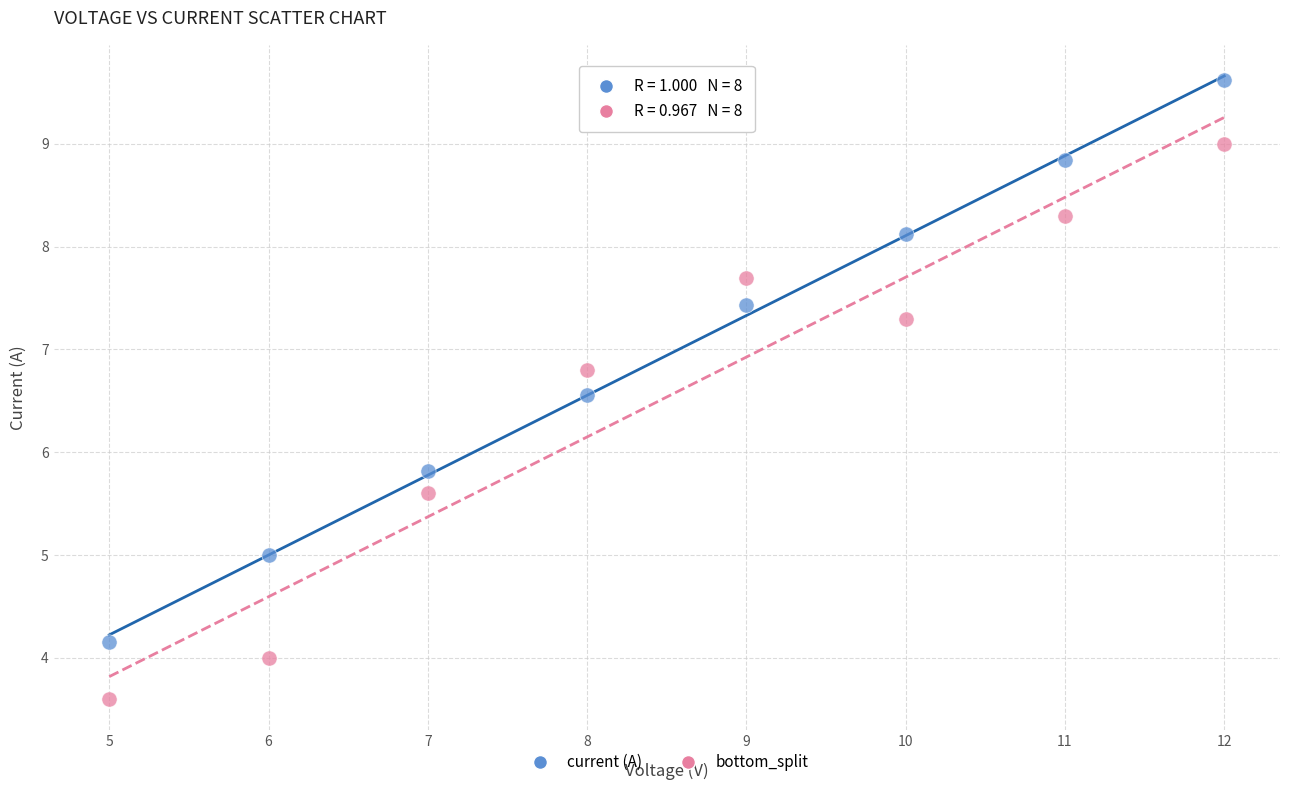

Across all data points, what is the range of Y values (max minus min)?

6.0